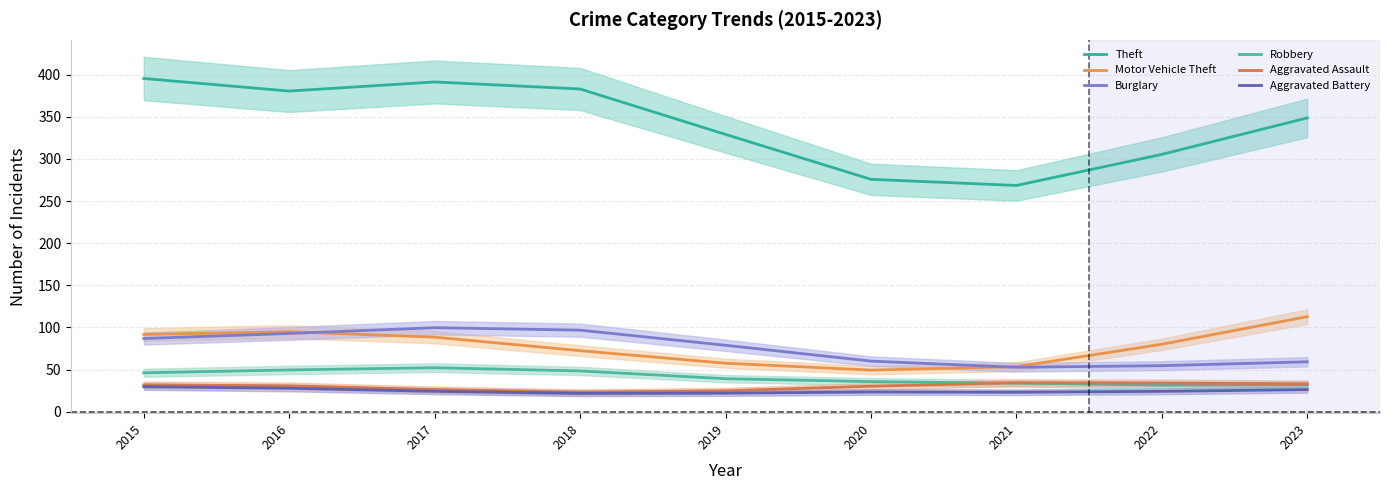

Where is Robbery nearest to the value 41?

2019